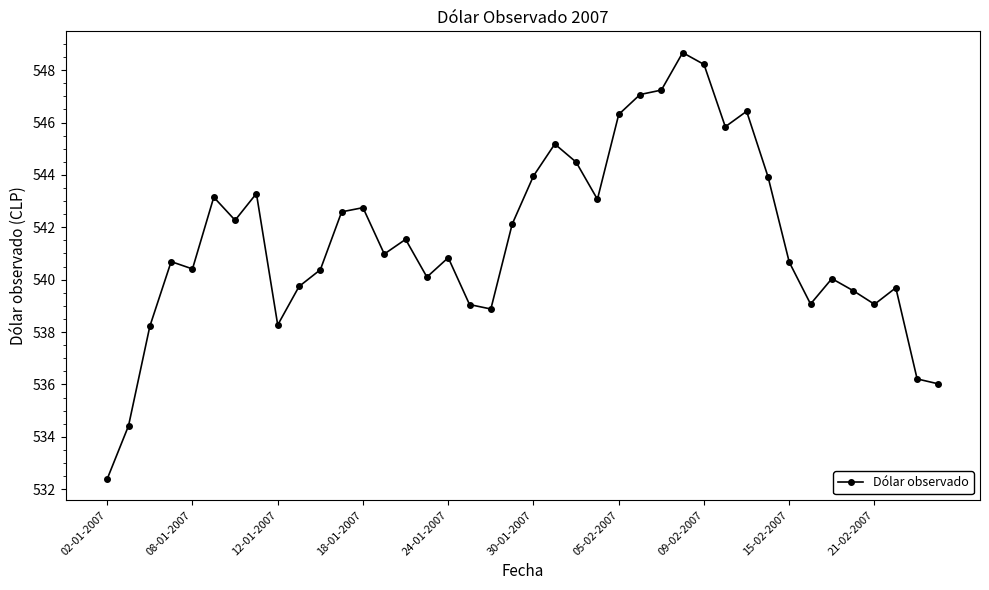

What is the minimum value shown in the chart?

532.4